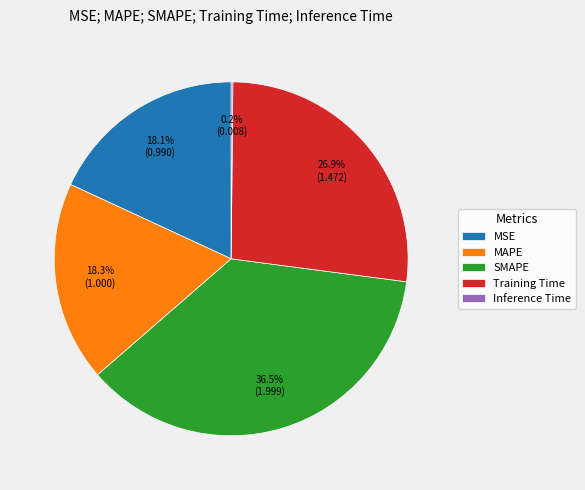

Combined, do SMAPE and Training Time account for over 50%?

Yes